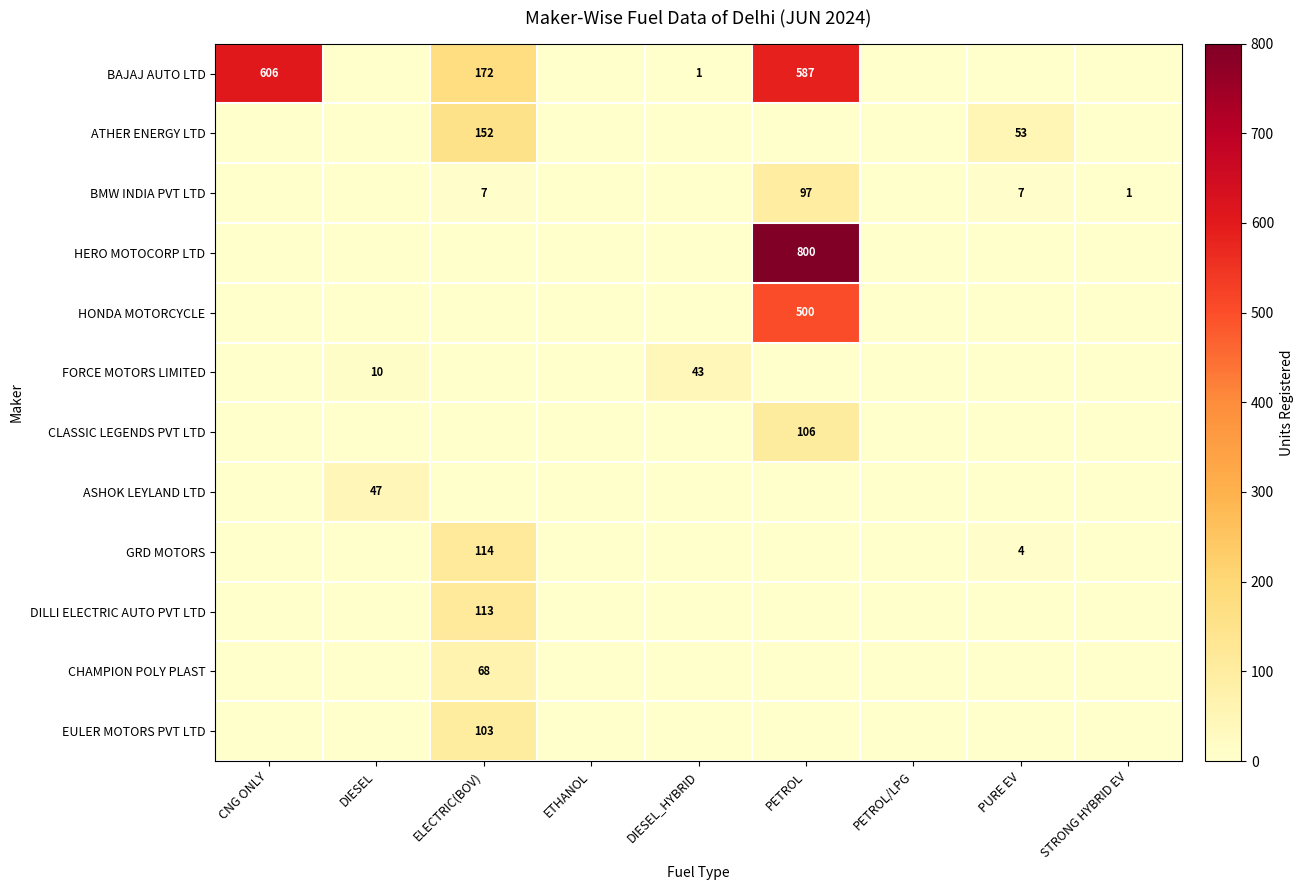

Which category has the lowest value in the FORCE MOTORS LIMITED series?

CNG ONLY